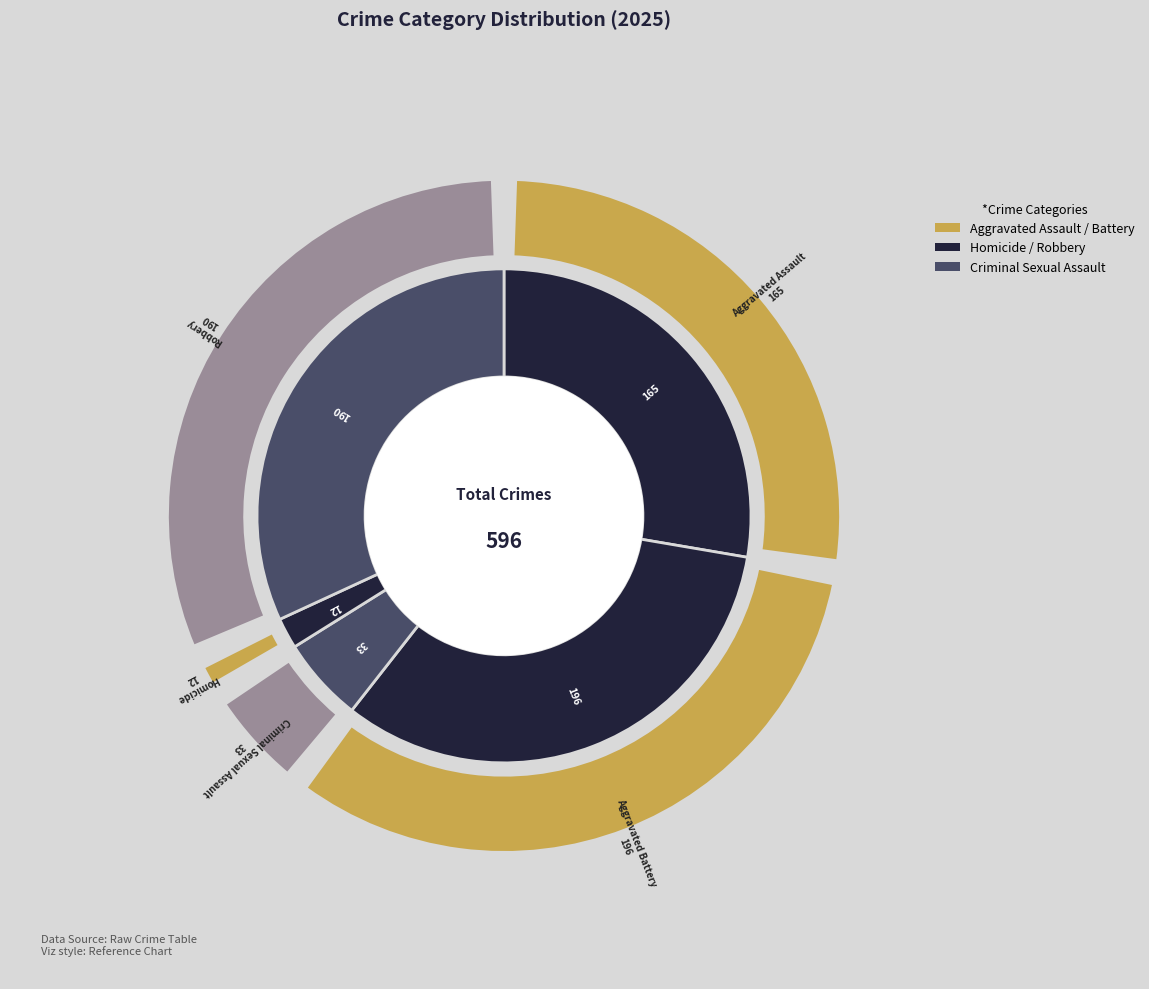

Which has a higher value, Robbery or Aggravated Battery?

Aggravated Battery